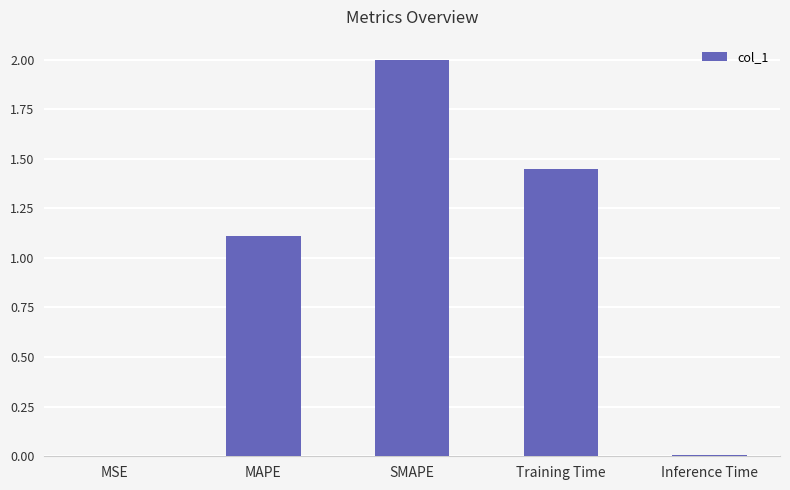

The value at MAPE is 1.7. True or false?

False